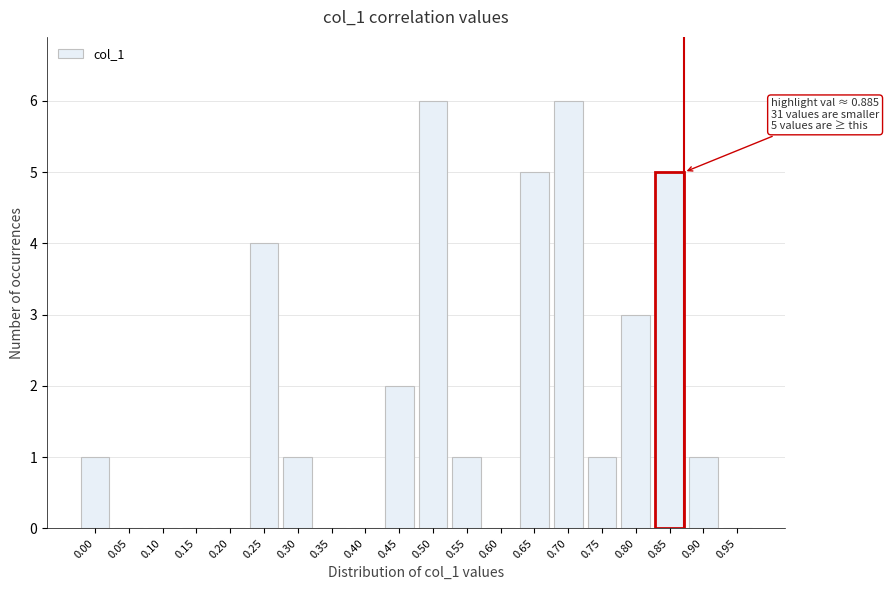

Reading left to right, what are all the values shown in this chart?

0.00=1	0.05=0	0.10=0	0.15=0	0.20=0	0.25=4	0.30=1	0.35=0	0.40=0	0.45=2	0.50=6	0.55=1	0.60=0	0.65=5	0.70=6	0.75=1	0.80=3	0.85=5	0.90=1	0.95=0